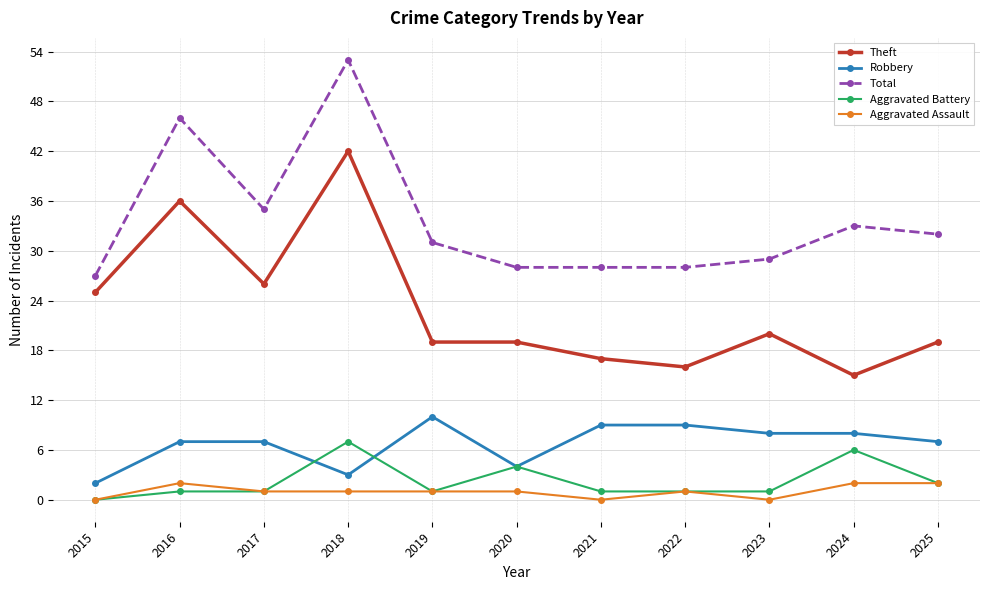

Is it true that Total equals 32 at 2025?

True